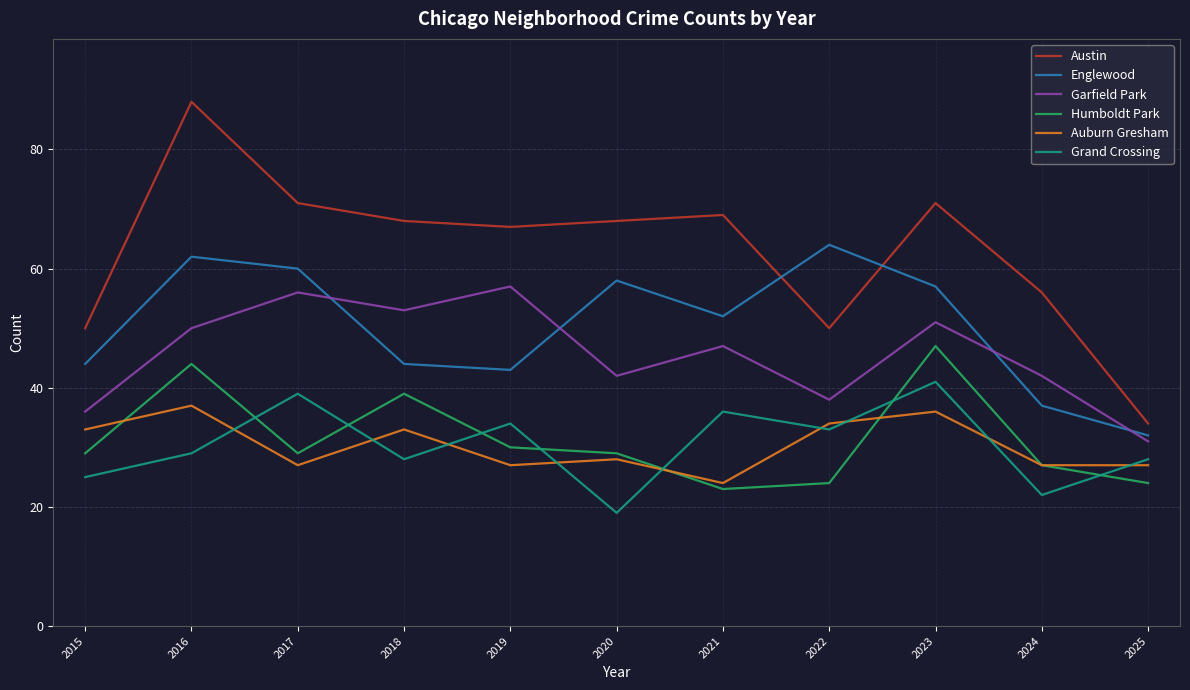

How many interior local peaks does the Auburn Gresham series have?

4